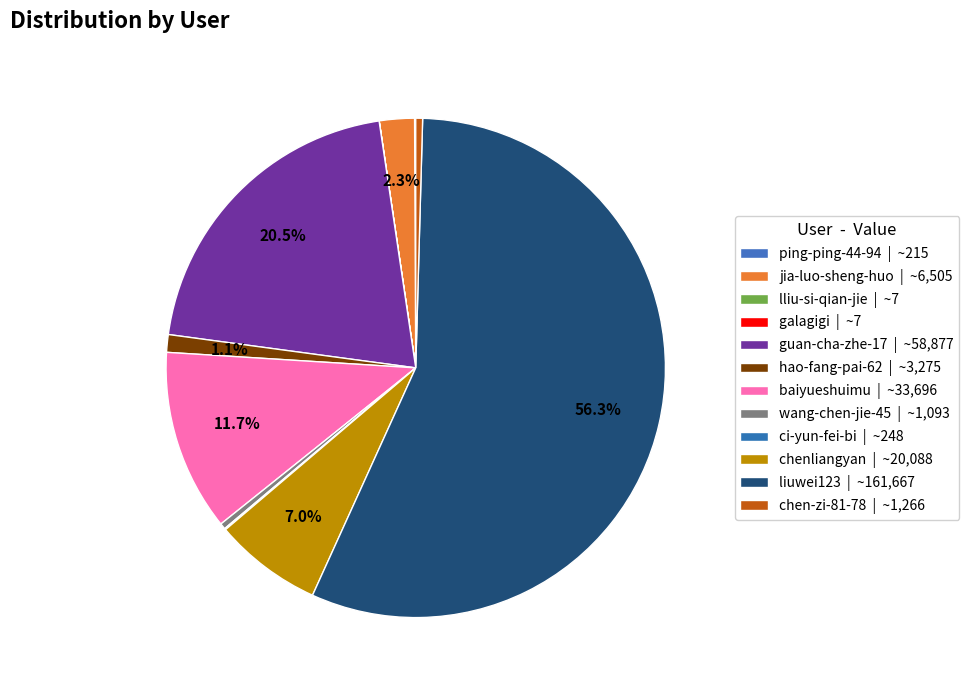

Rank the categories by value from lowest to highest.

lliu-si-qian-jie, galagigi, ping-ping-44-94, ci-yun-fei-bi, wang-chen-jie-45, chen-zi-81-78, hao-fang-pai-62, jia-luo-sheng-huo, chenliangyan, baiyueshuimu, guan-cha-zhe-17, liuwei123